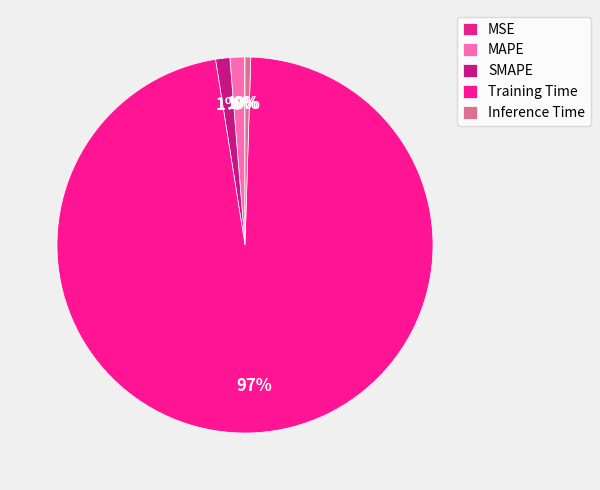

What is the change in value from MAPE to Training Time?

+4.0